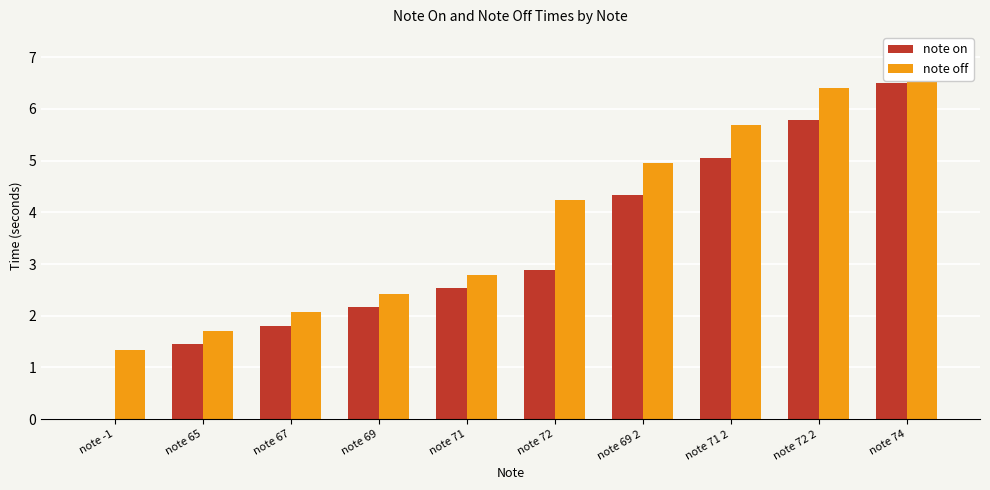

Are the bars grouped side by side (vs. stacked)?

Yes